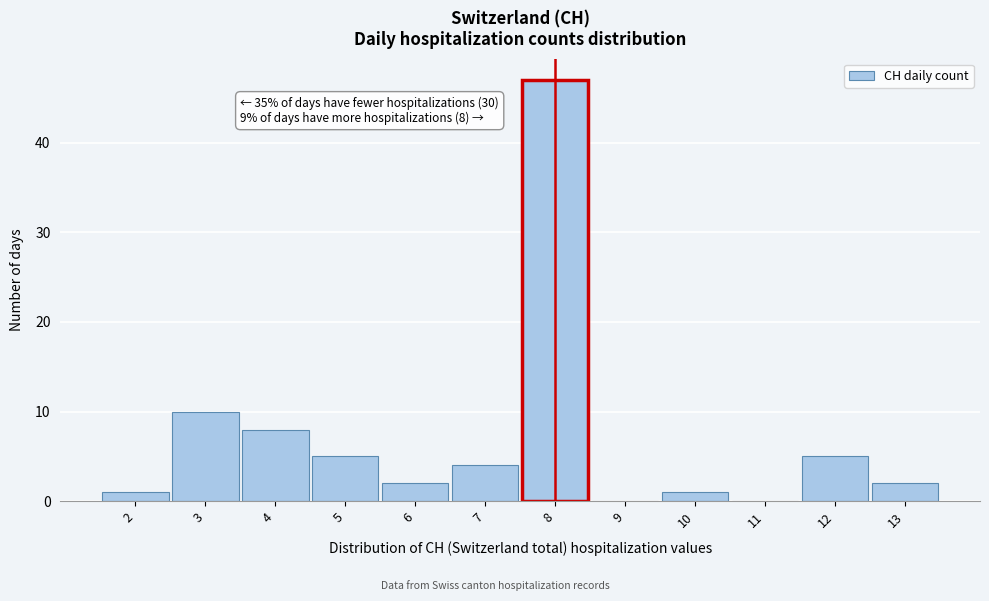

Over which range of the x-axis is the bar tallest?

7.5 to 8.5